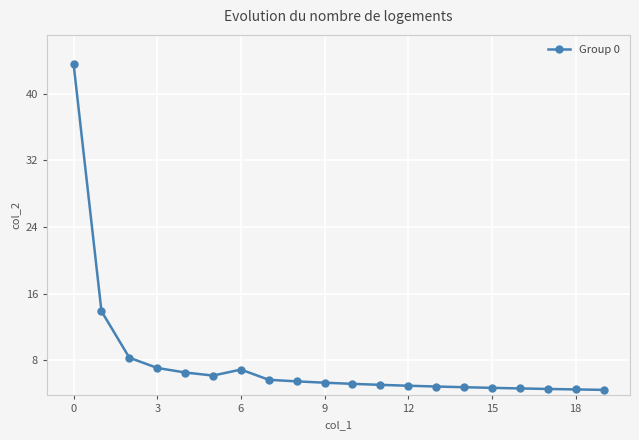

What is the difference between the second highest and second lowest values?

9.4